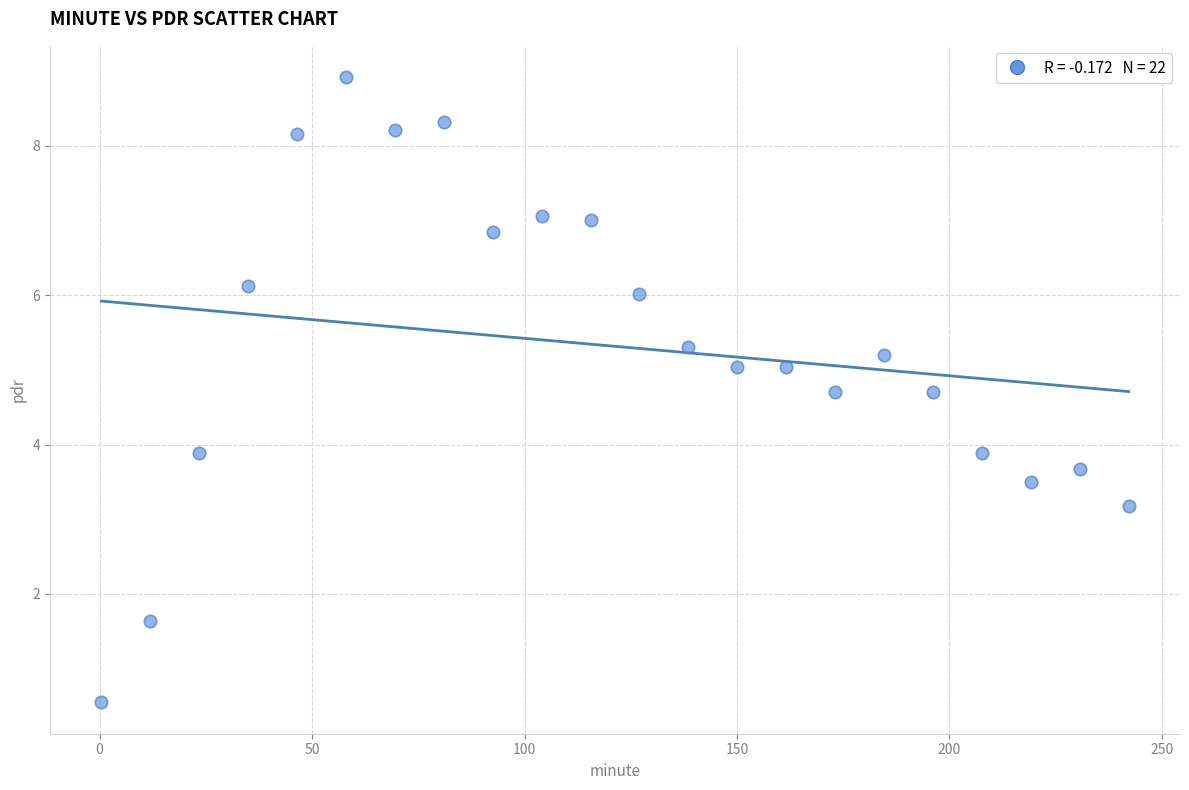

What is the range of Y values (max minus min)?

8.4